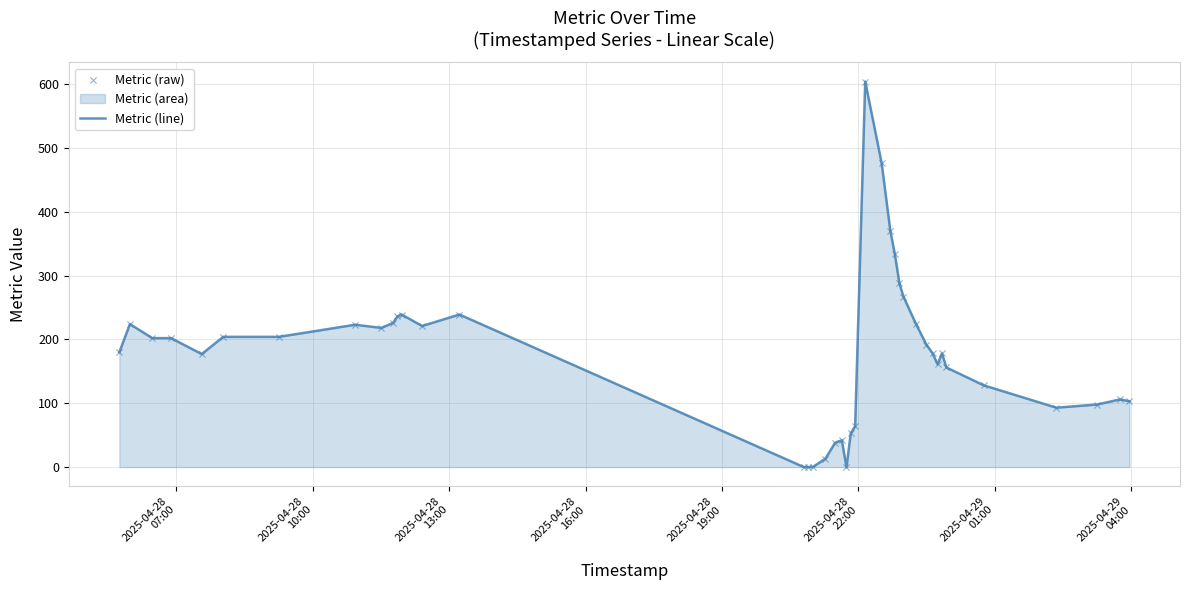

At how many categories does at least one series exceed 586?

1